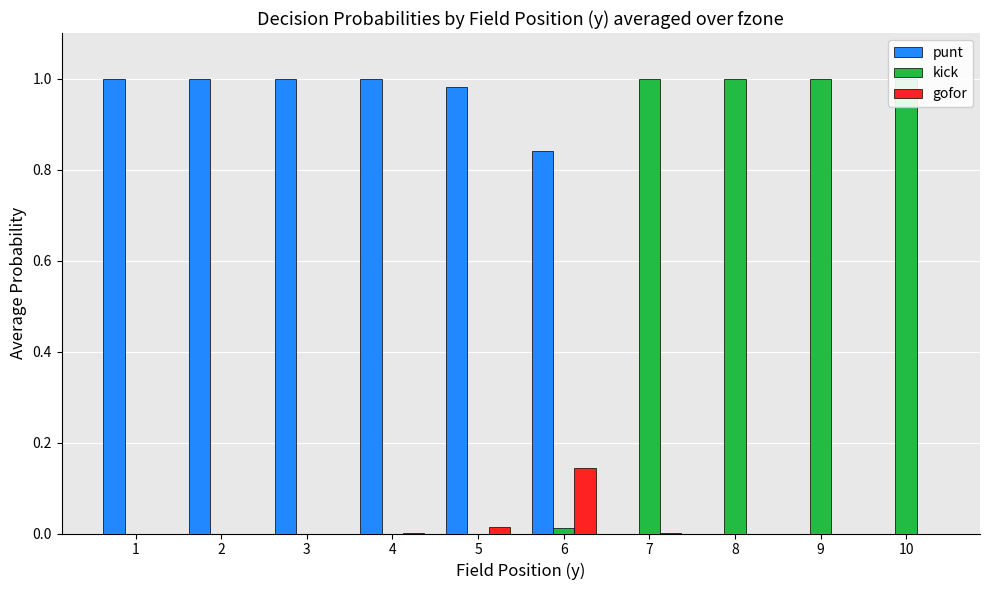

What is the difference between the maximum and minimum values in the kick series?

1.0